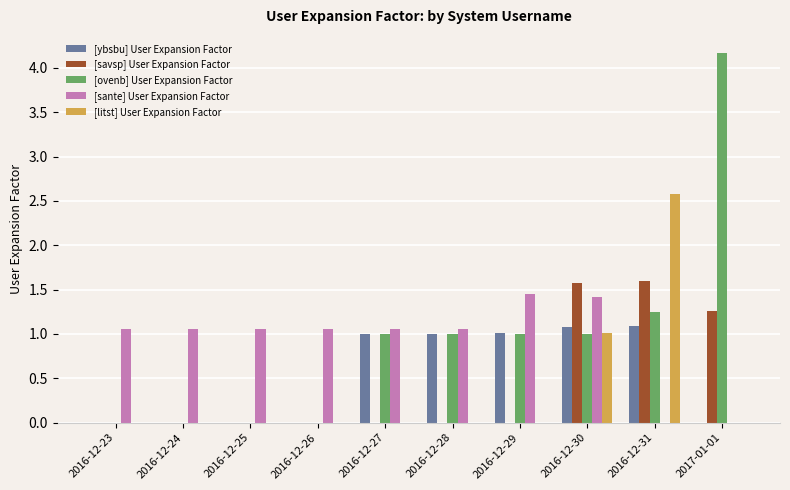

What is the total value across all series at 2016-12-23?

1.1